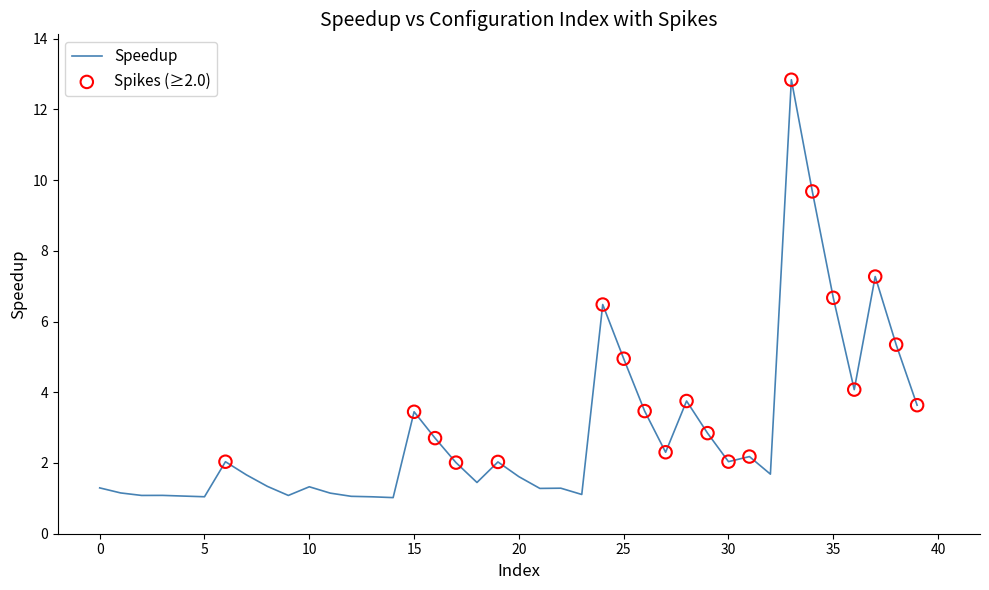

What is the difference between the maximum and minimum values?

11.8